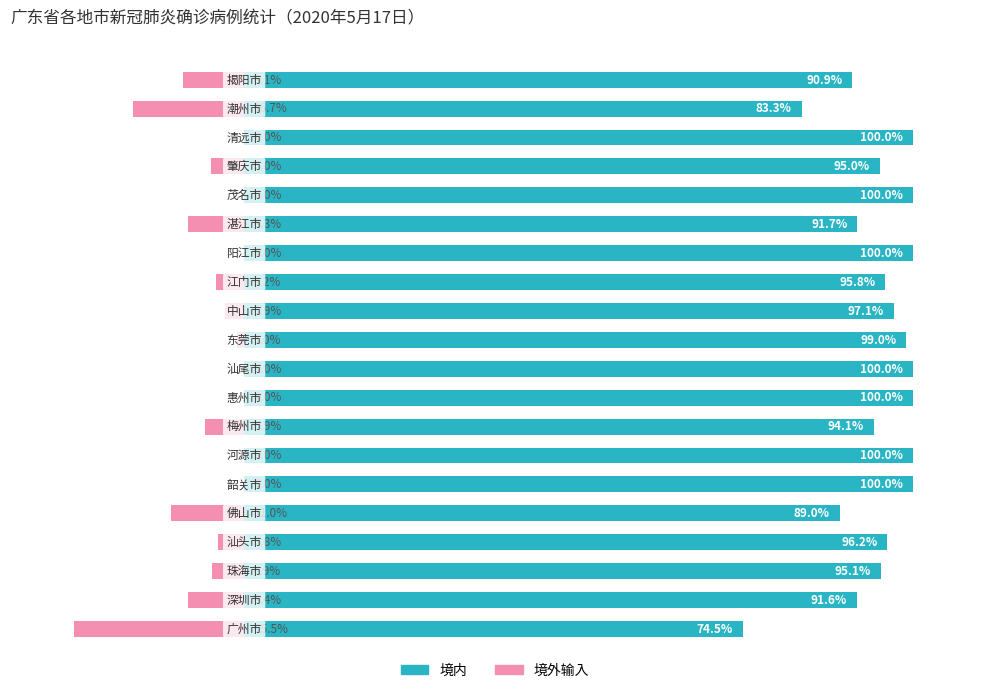

What are all the series names shown in the legend?

境内, 境外输入